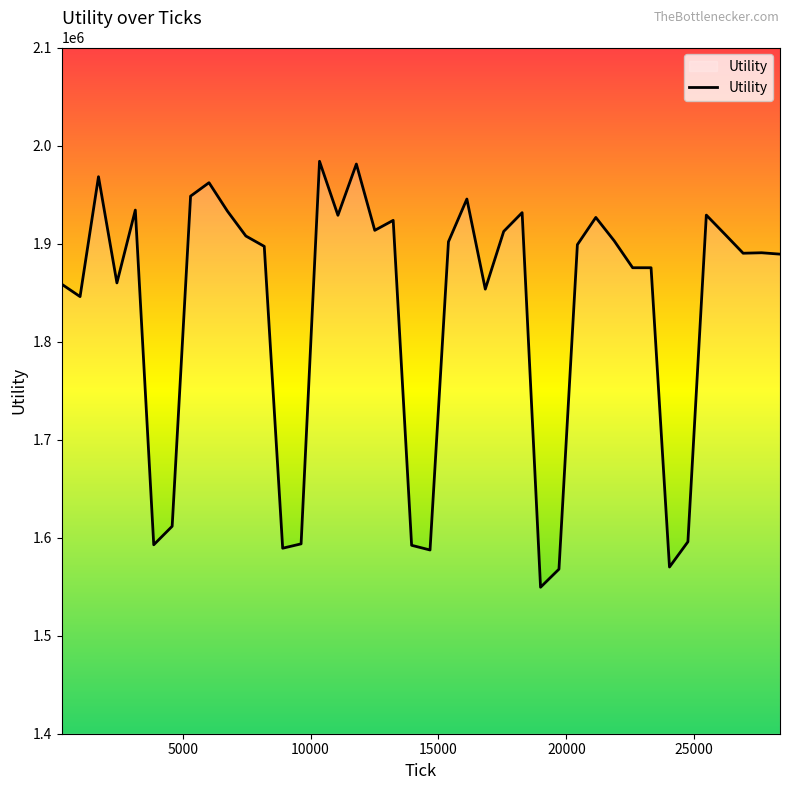

What is the difference between the maximum and minimum values?

434518.0